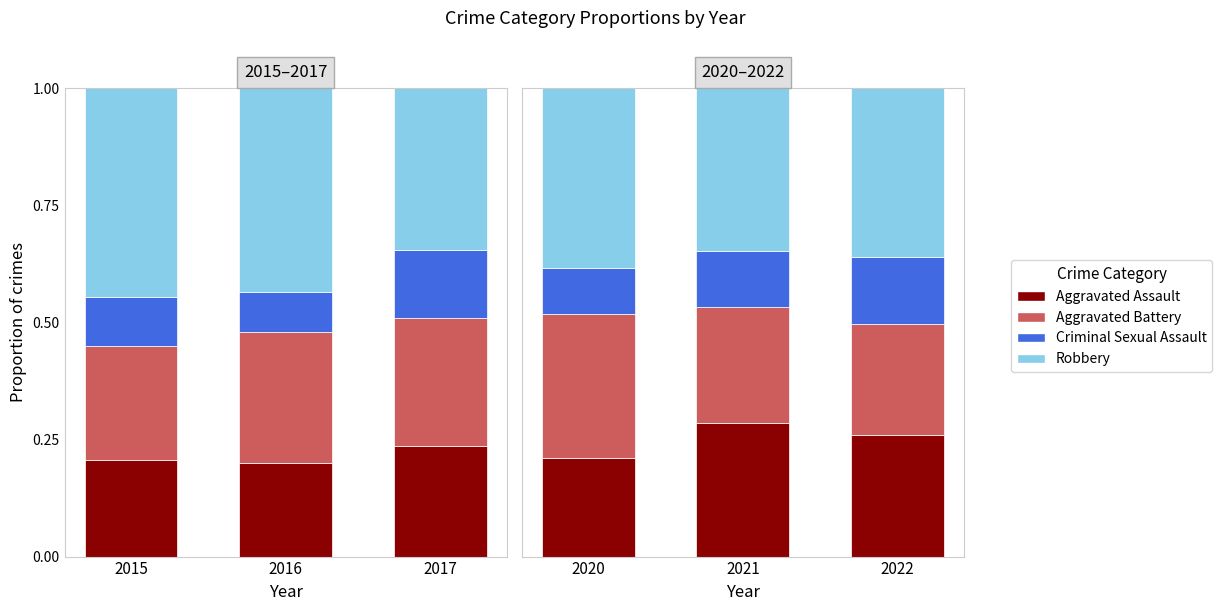

What is the lowest value of the Aggravated Battery series?

0.2